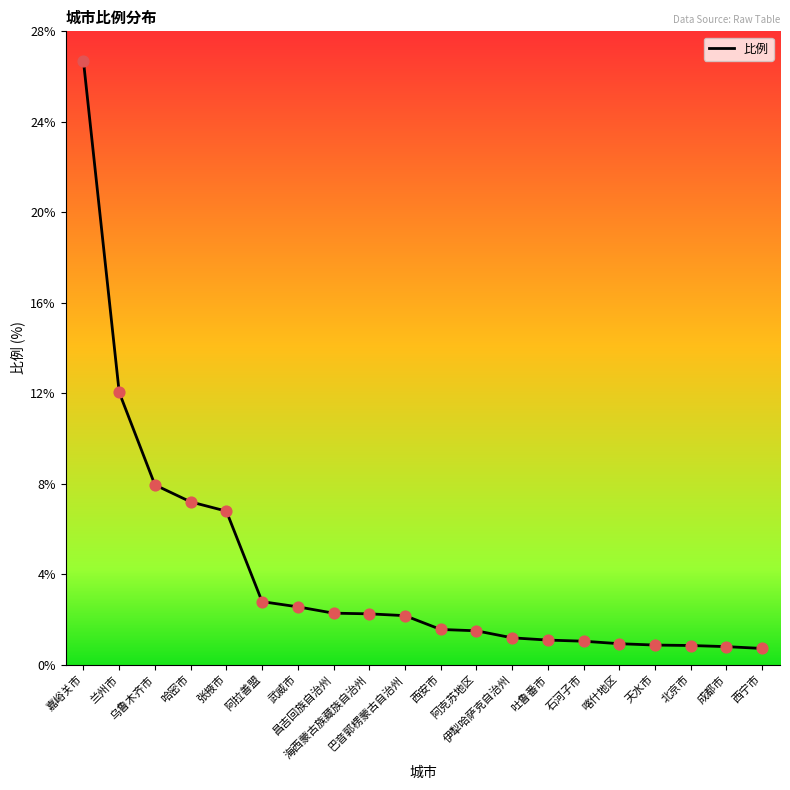

What is the change in value from 昌吉回族自治州 to 阿克苏地区?

-0.8